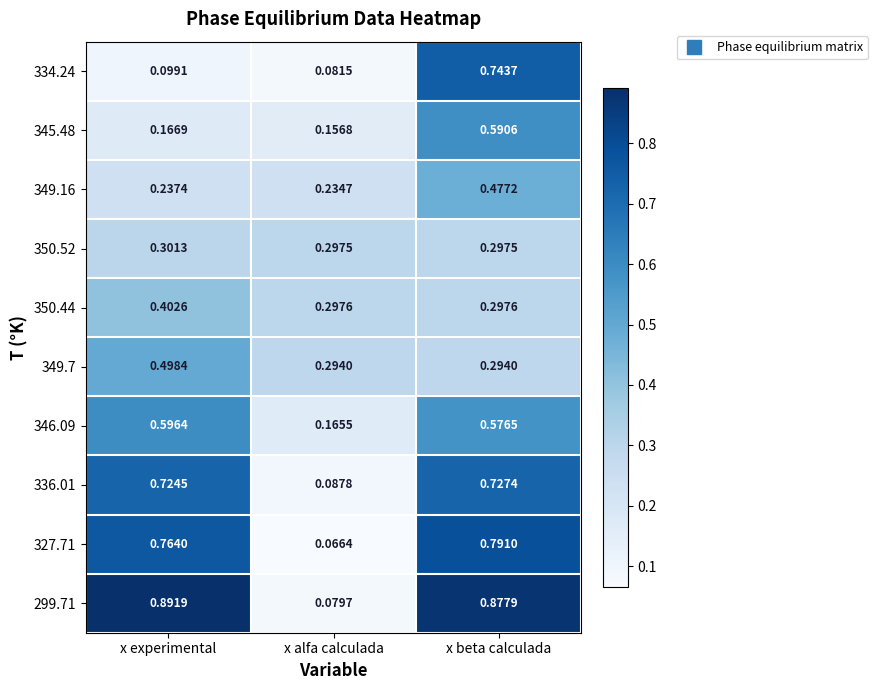

At which label is 349.16 closest to 0?

x alfa calculada